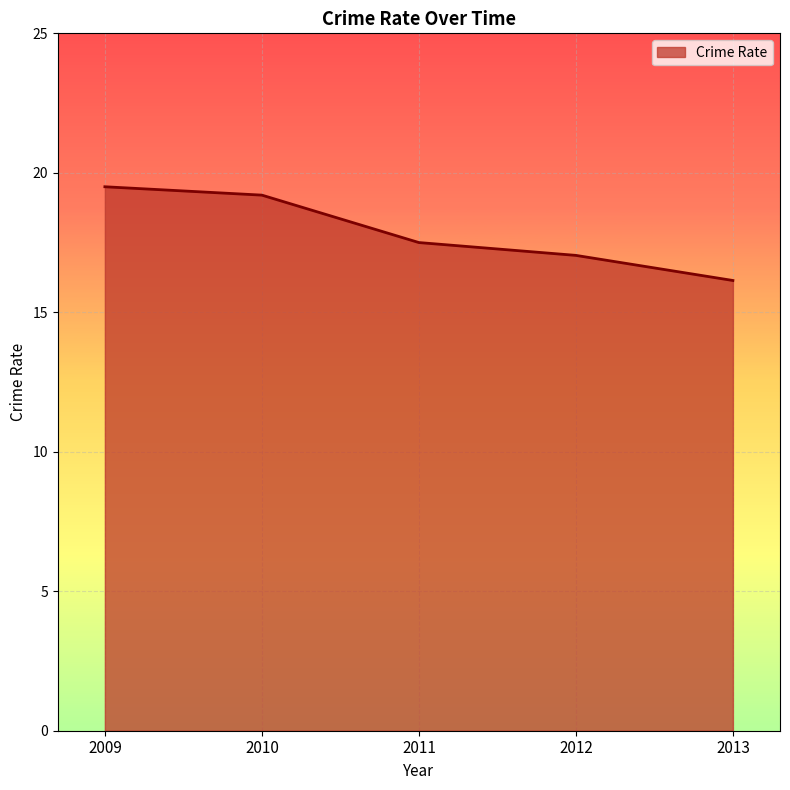

What is the sum of the values at 2012 and 2011?

34.5